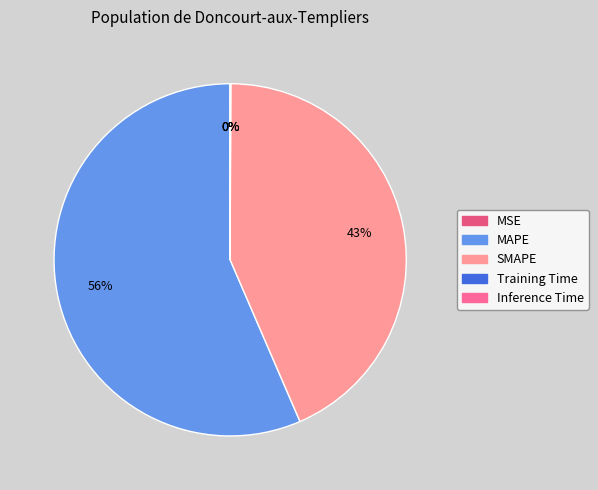

Which has a higher value, MSE or SMAPE?

SMAPE